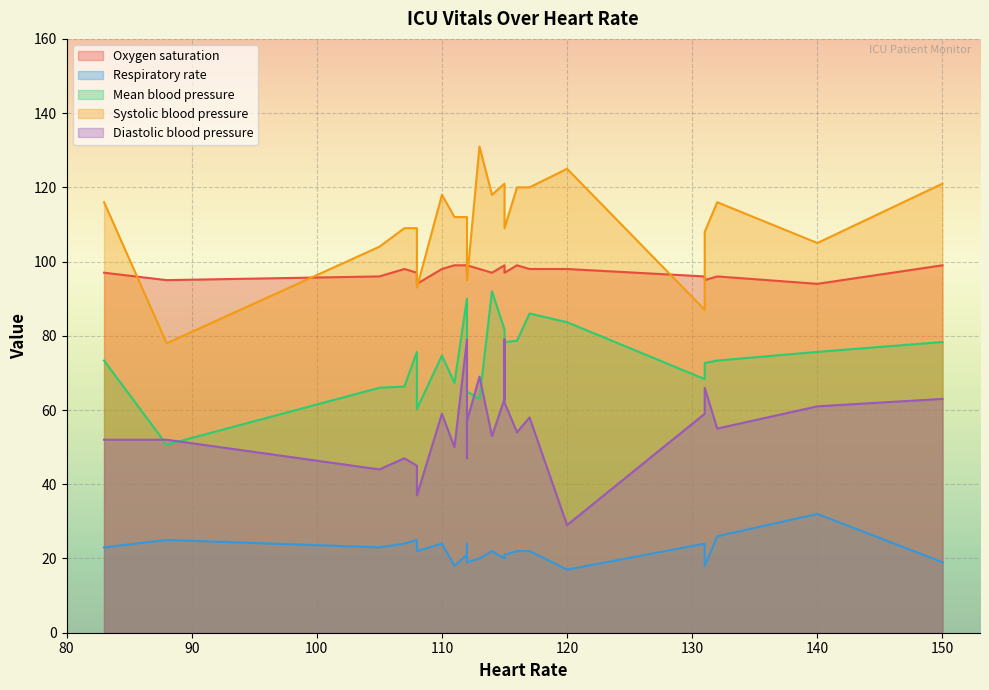

At 108, list the series in order from largest to smallest.

Oxygen saturation, Systolic blood pressure, Mean blood pressure, Diastolic blood pressure, Respiratory rate